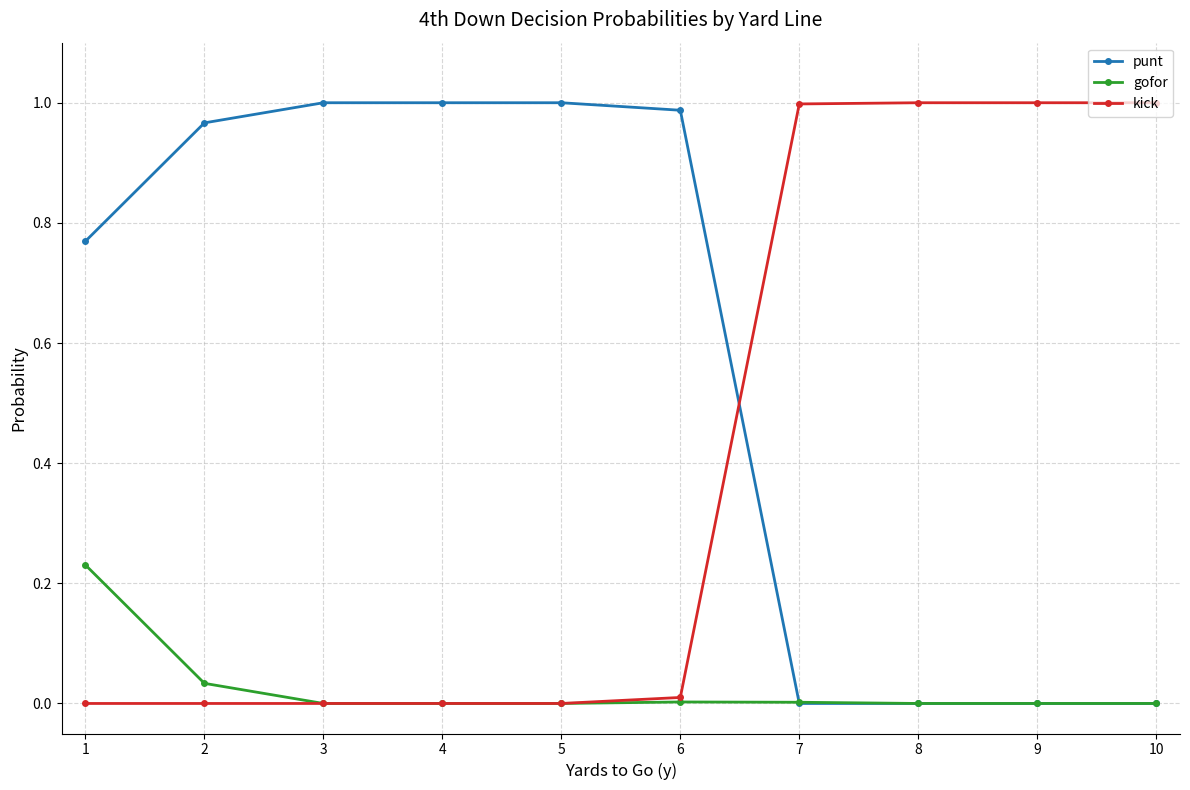

Is it true that punt equals 0.3 at 9?

False